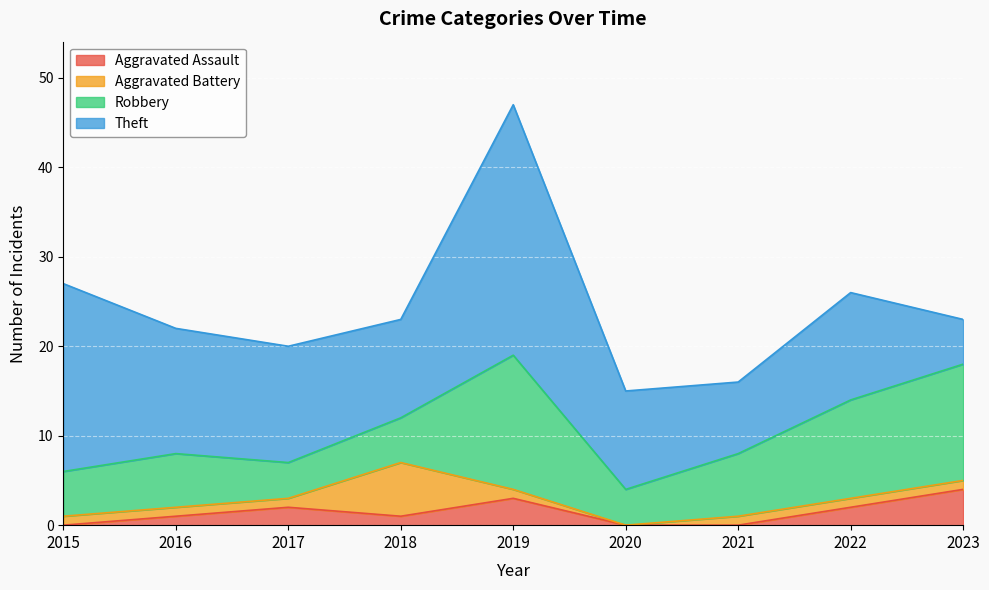

Which series has the largest range (max minus min)?

Theft